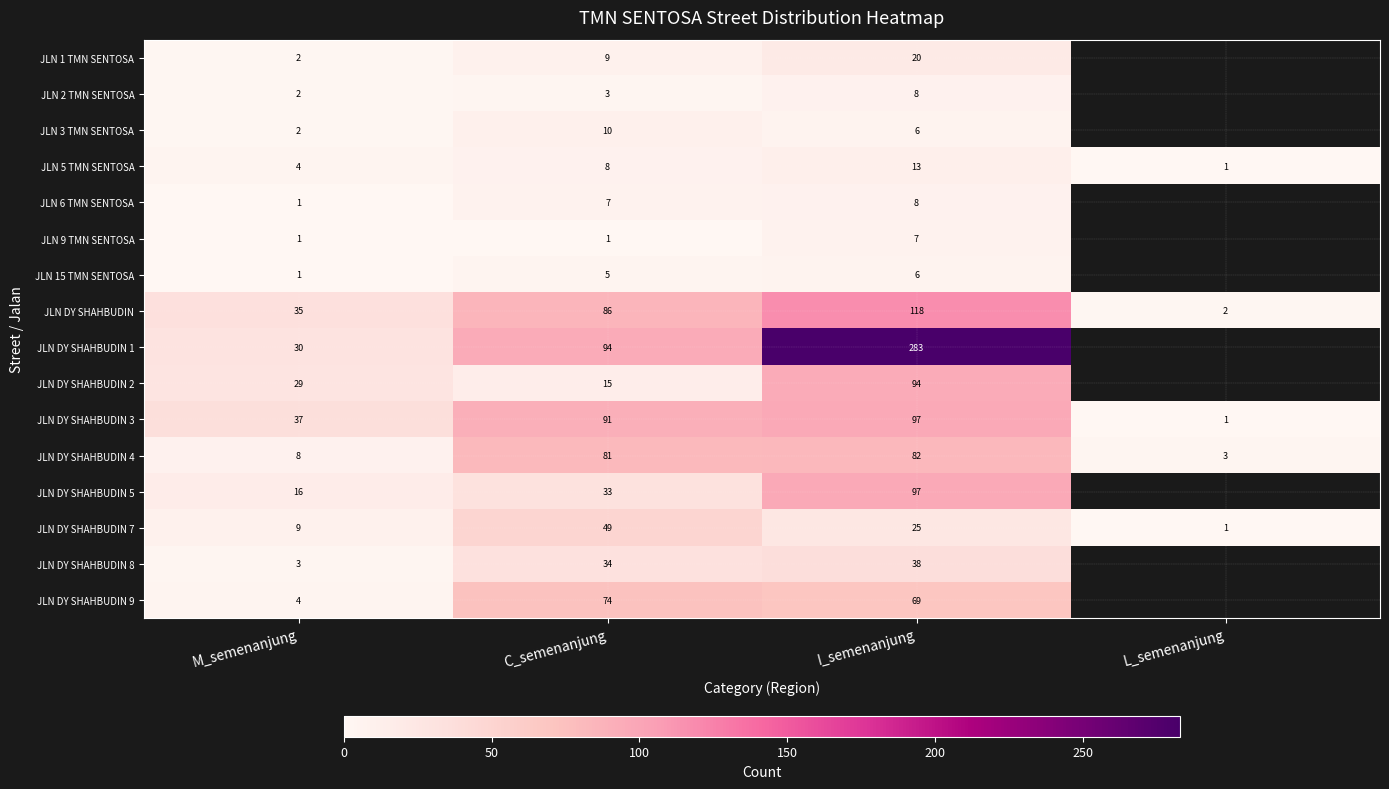

What is the sum of the JLN DY SHAHBUDIN 3 values at I_semenanjung and M_semenanjung?

134